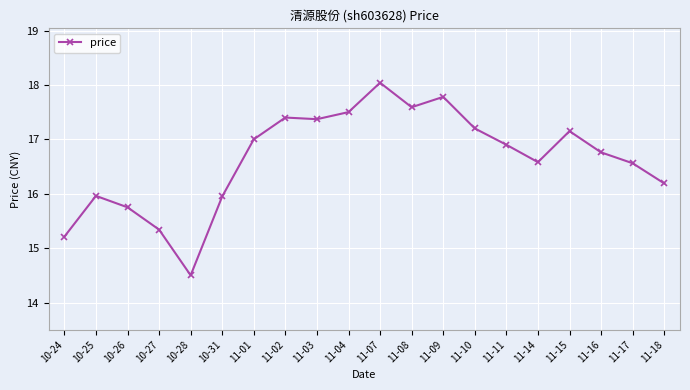

What is the label of the 10th point from the left?

11-04